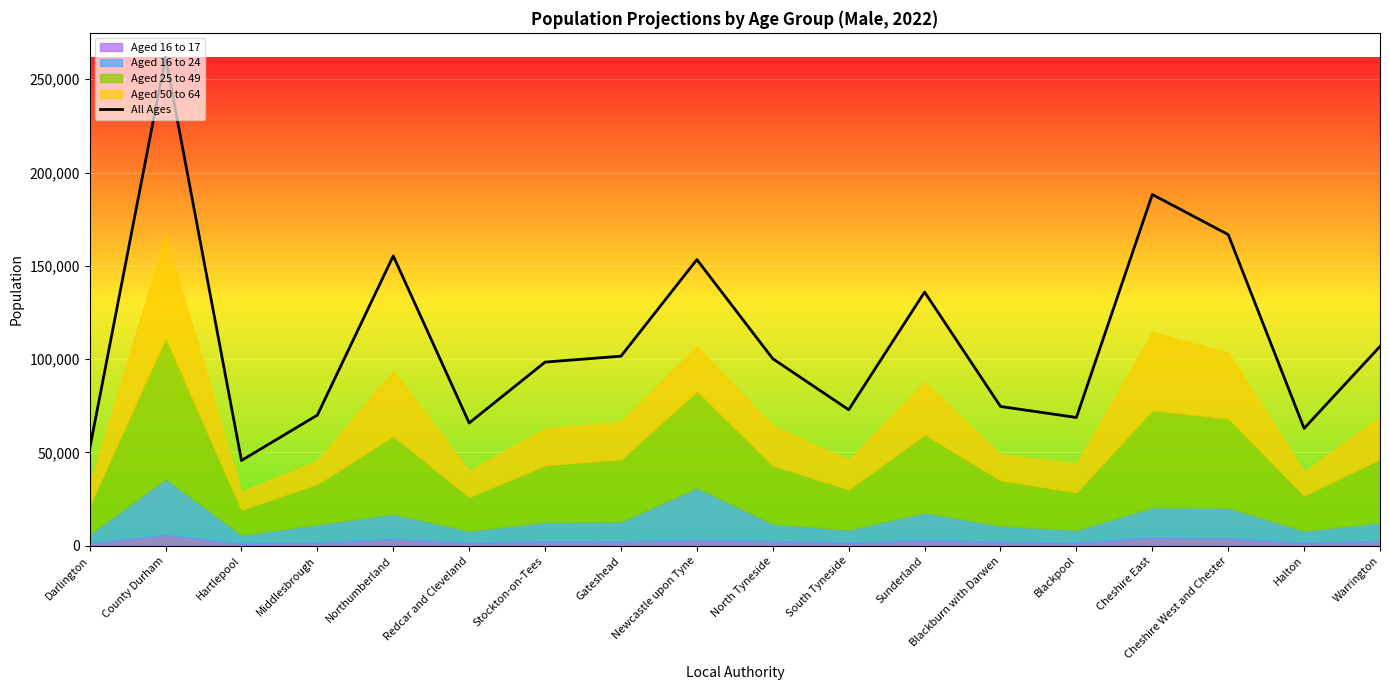

What is the change in value from Stockton-on-Tees to South Tyneside?

-25523